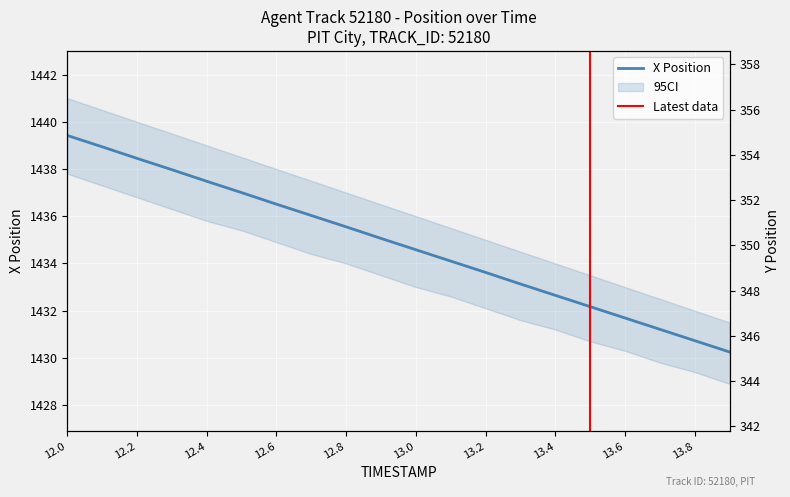

Is it true that X Position equals 2143.8 at 12.8?

False